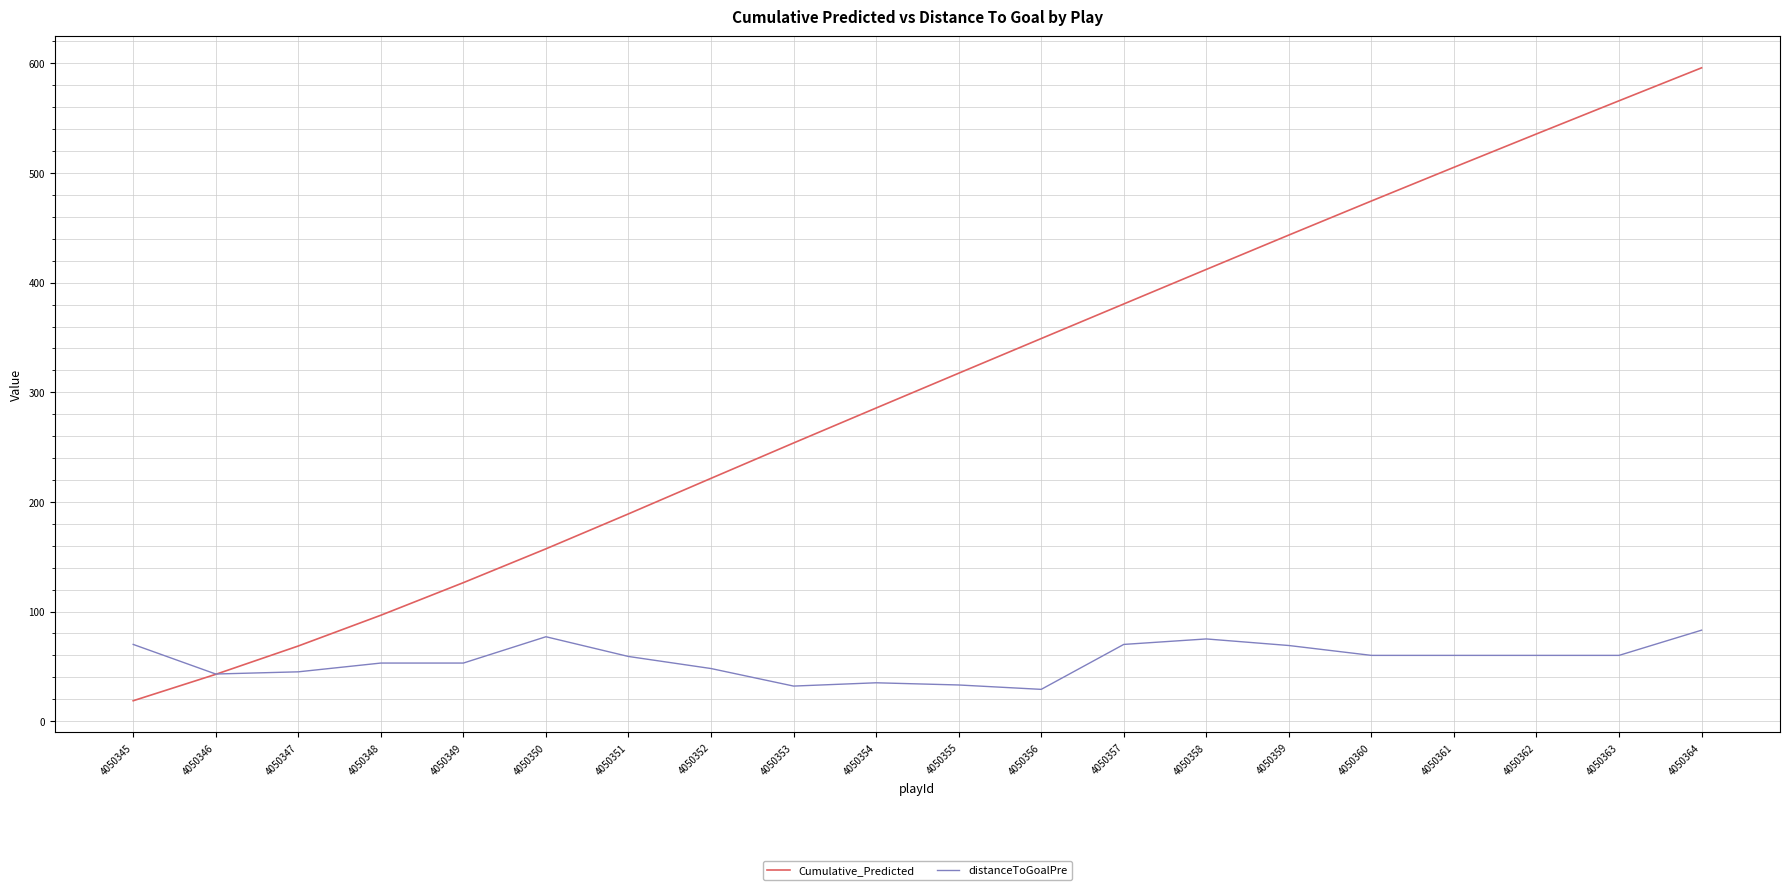

What is the approximate value of Cumulative_Predicted at 4050351?

189.1